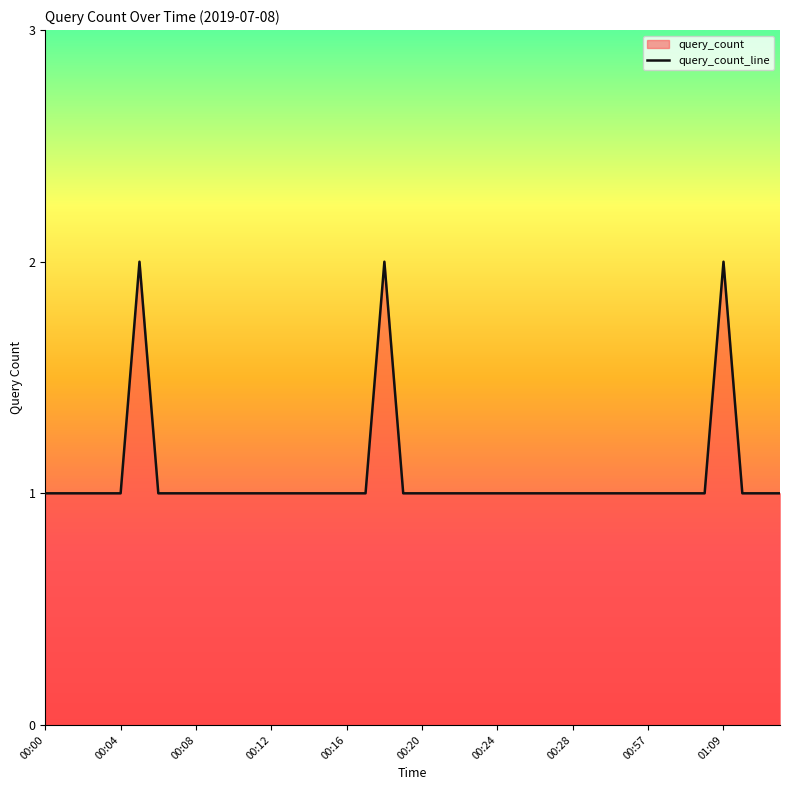

How many points are higher than both their immediate neighbors (excluding endpoints)?

3